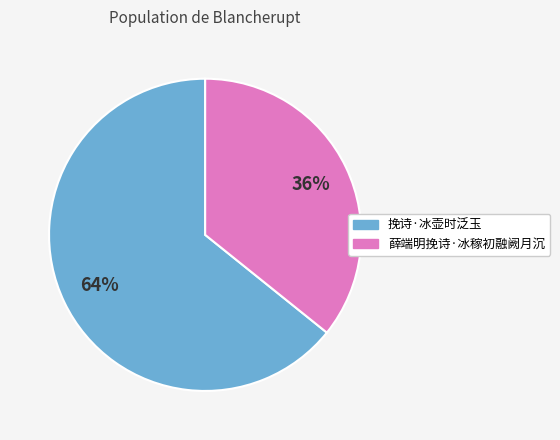

What percentage is the 挽诗·冰壶时泛玉 slice, to the nearest percent?

64%